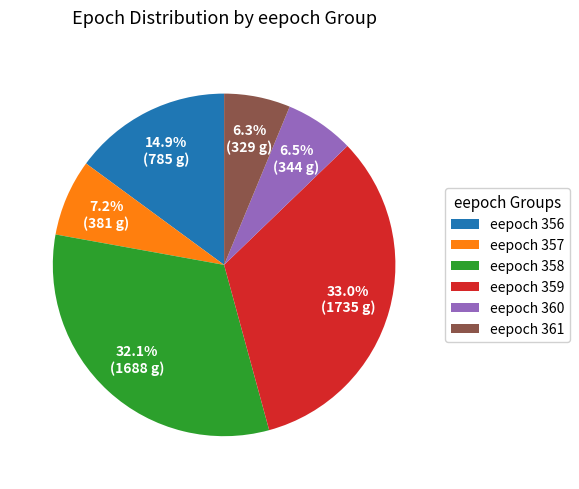

Approximately how many times larger is the value at eepoch 357 compared to eepoch 360?

1.1